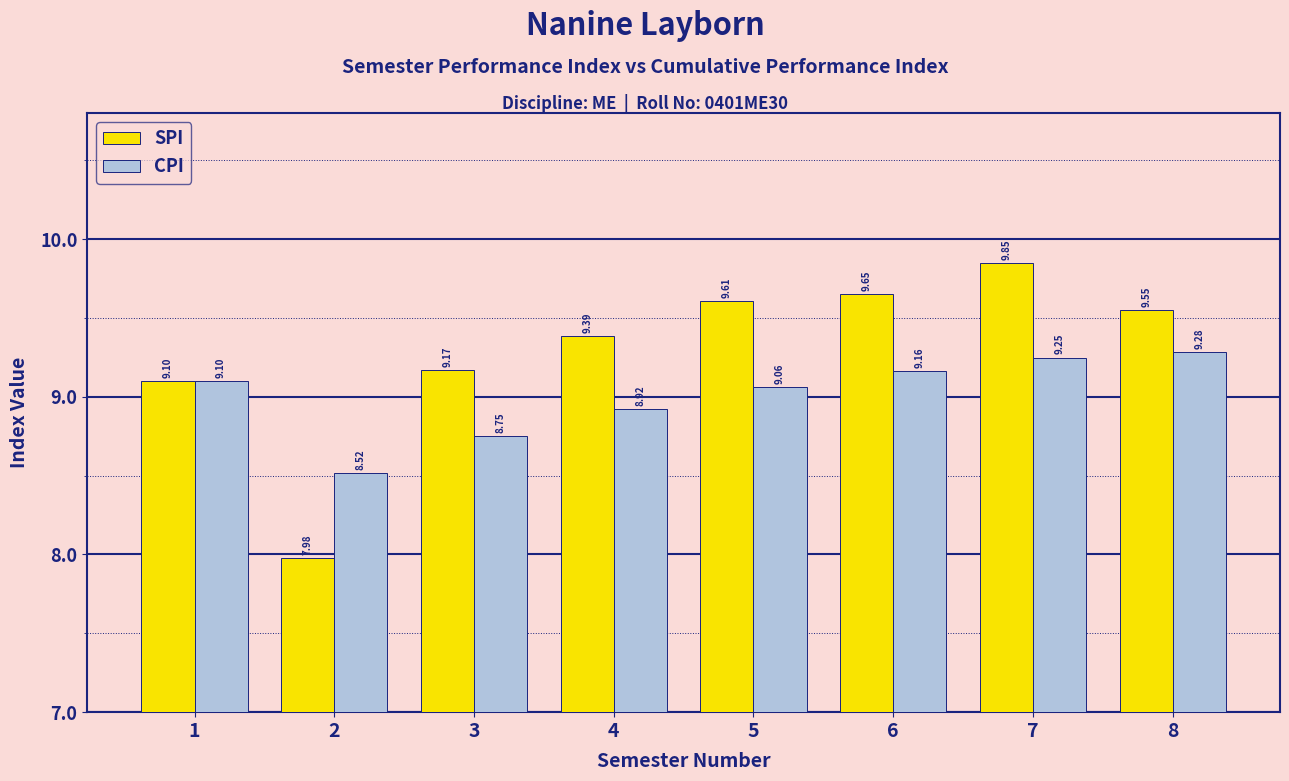

What is the spread (max minus min) of values at 2?

0.5